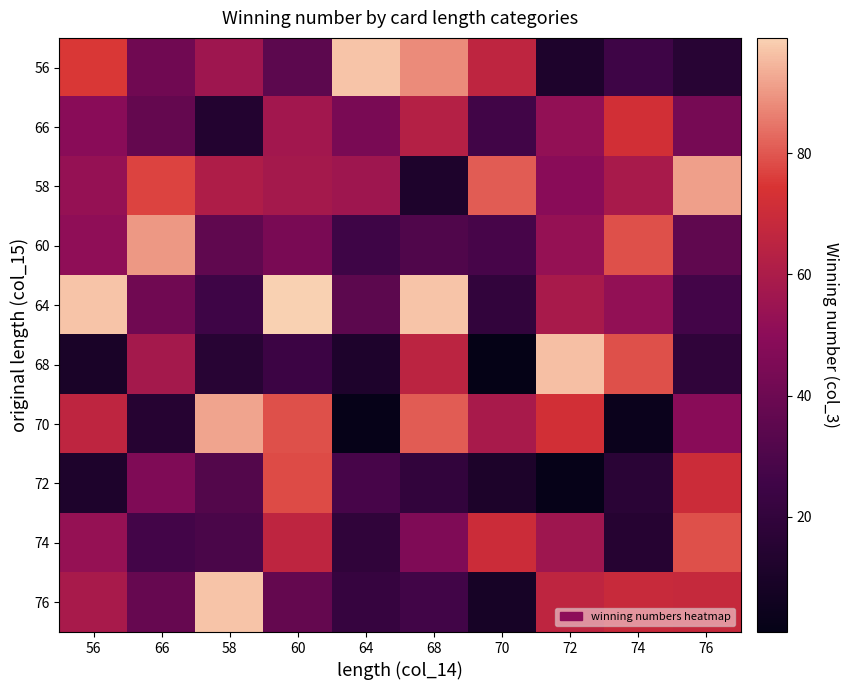

Reading left to right, what are all the values shown in this chart?

56: 56=75	66=41	58=56	60=35	64=97	68=88	70=66	72=12	74=25	76=16
66: 56=49	66=37	58=14	60=57	64=44	68=63	70=26	72=52	74=72	76=43
58: 56=53	66=77	58=61	60=58	64=56	68=12	70=81	72=49	74=59	76=91
60: 56=51	66=90	58=36	60=44	64=25	68=31	70=28	72=53	74=79	76=36
64: 56=97	66=41	58=25	60=99	64=35	68=97	70=20	72=59	74=52	76=27
68: 56=10	66=58	58=16	60=24	64=12	68=65	70=1	72=96	74=79	76=19
70: 56=66	66=15	58=92	60=79	64=2	68=81	70=59	72=72	74=4	76=49
72: 56=12	66=46	58=32	60=78	64=28	68=20	70=11	72=2	74=17	76=70
74: 56=53	66=27	58=29	60=66	64=19	68=46	70=70	72=56	74=15	76=79
76: 56=59	66=38	58=97	60=37	64=22	68=26	70=9	72=66	74=69	76=68